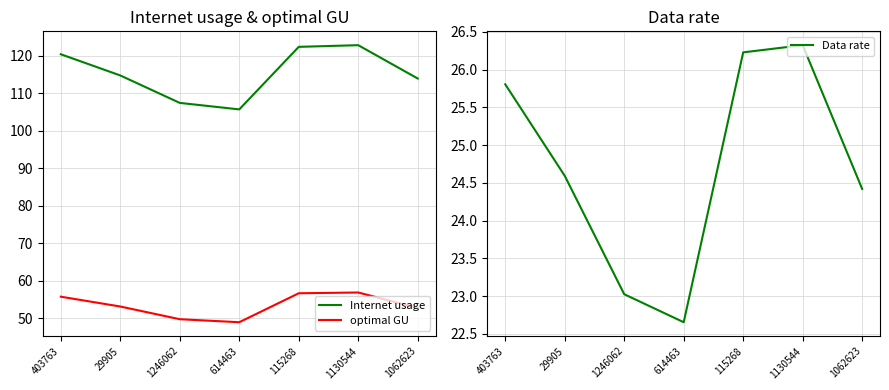

At which label is Internet usage closest to 114?

1062623